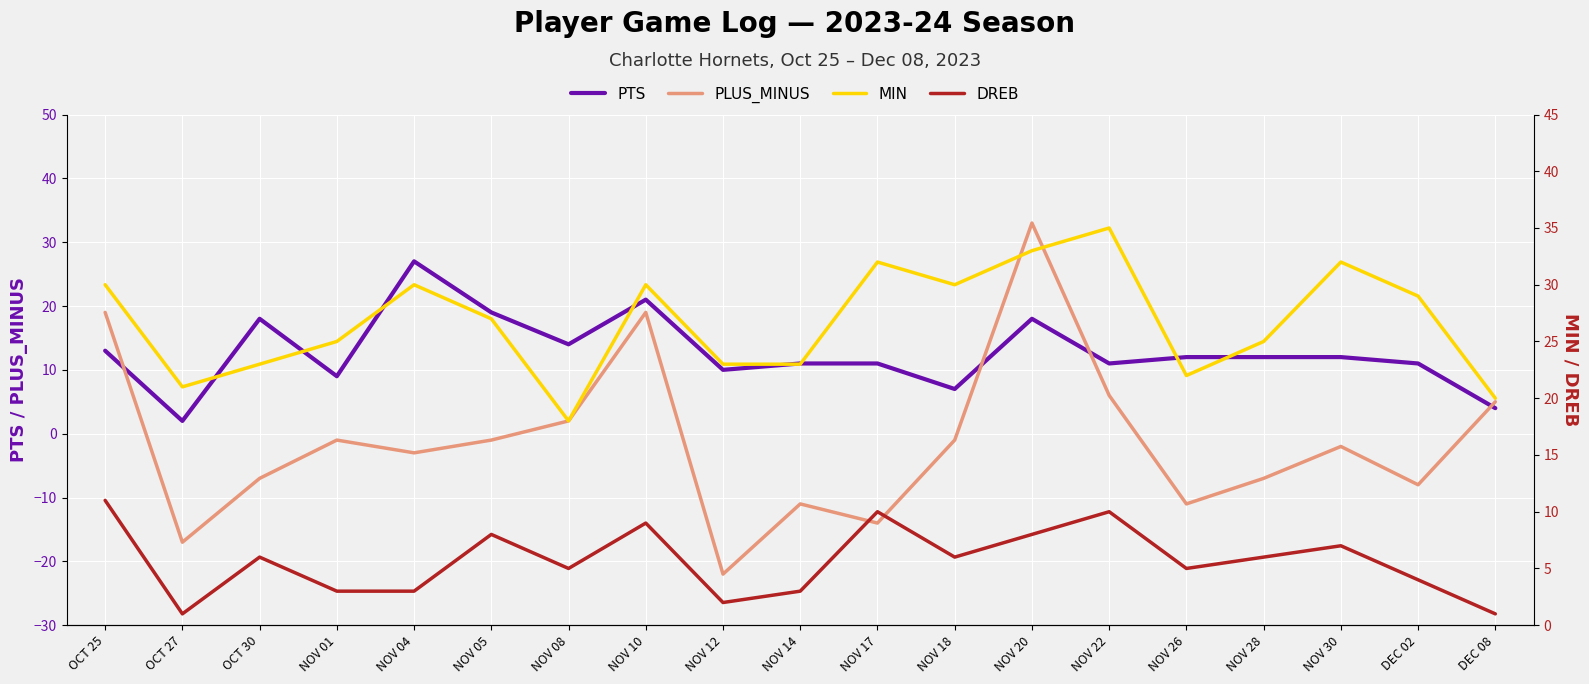

Where is the first local minimum for PLUS_MINUS?

OCT 27